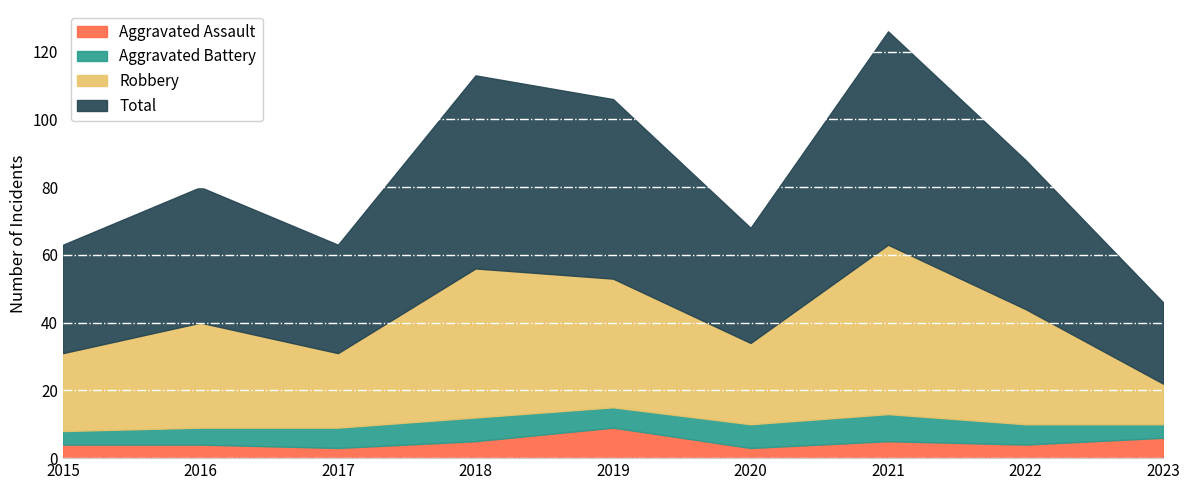

What are all the series names shown in the legend?

Aggravated Assault, Aggravated Battery, Robbery, Total